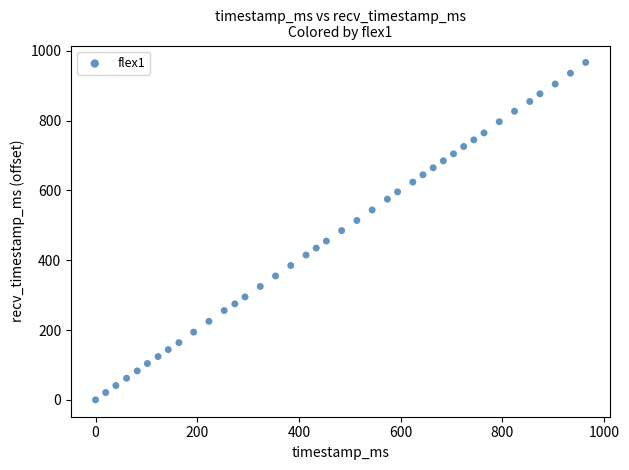

What is the range of Y values (max minus min)?

967